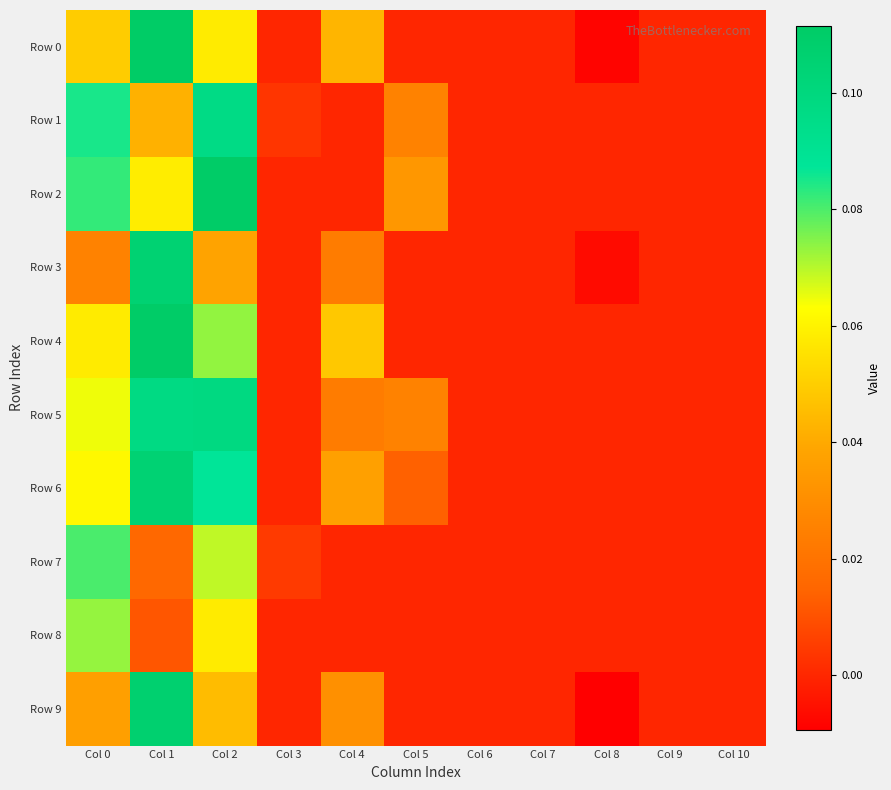

What is the maximum value shown in the chart?

0.1